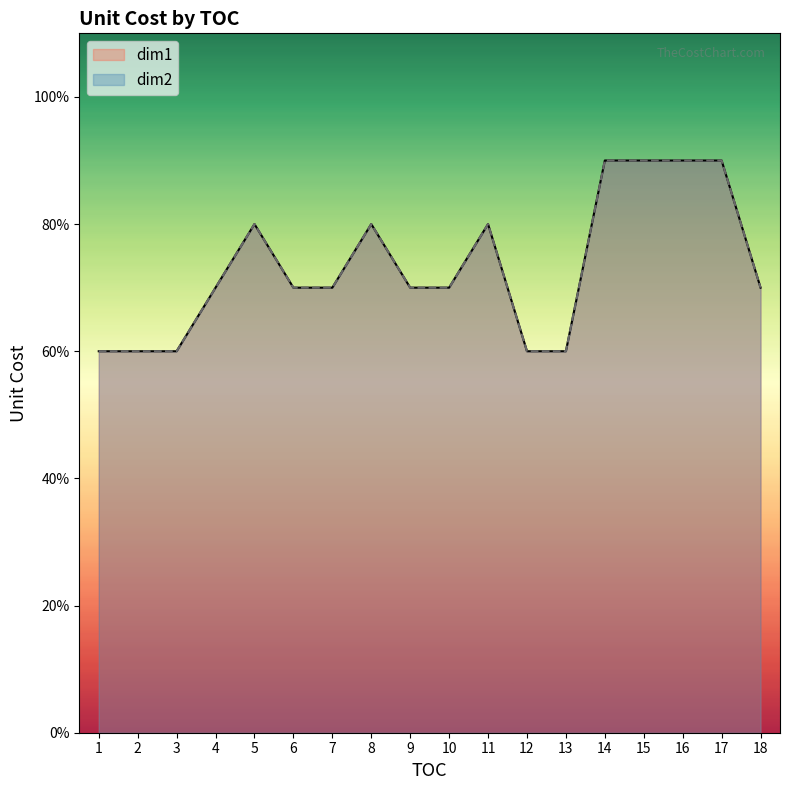

Rank the series at 13 from lowest to highest value.

dim1, dim2